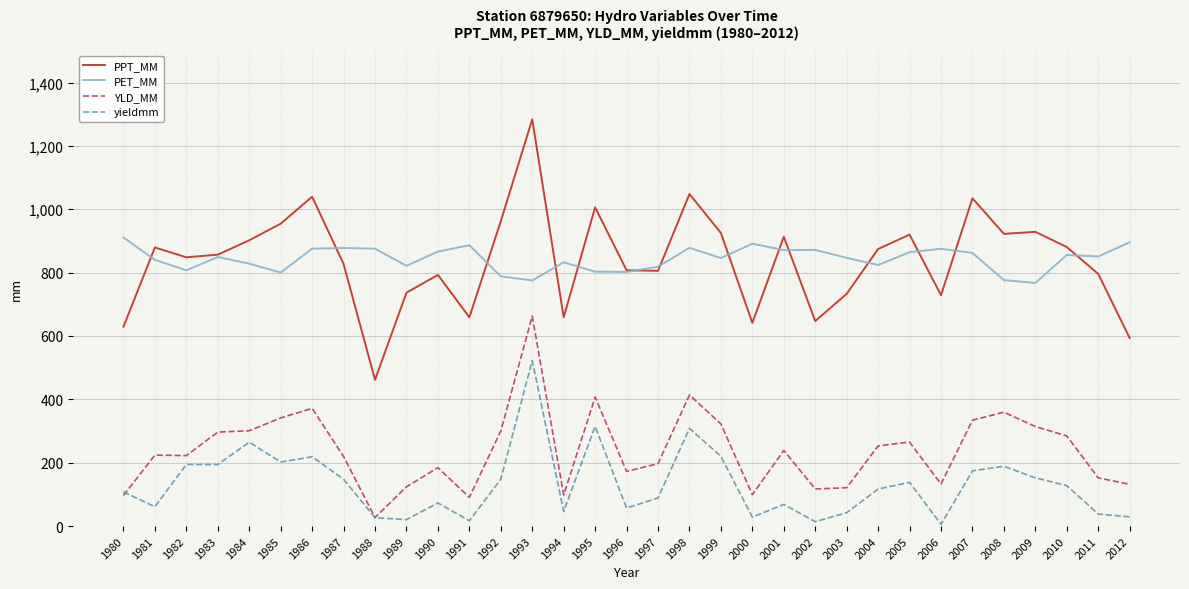

At which category is the sum across all series the highest?

1993